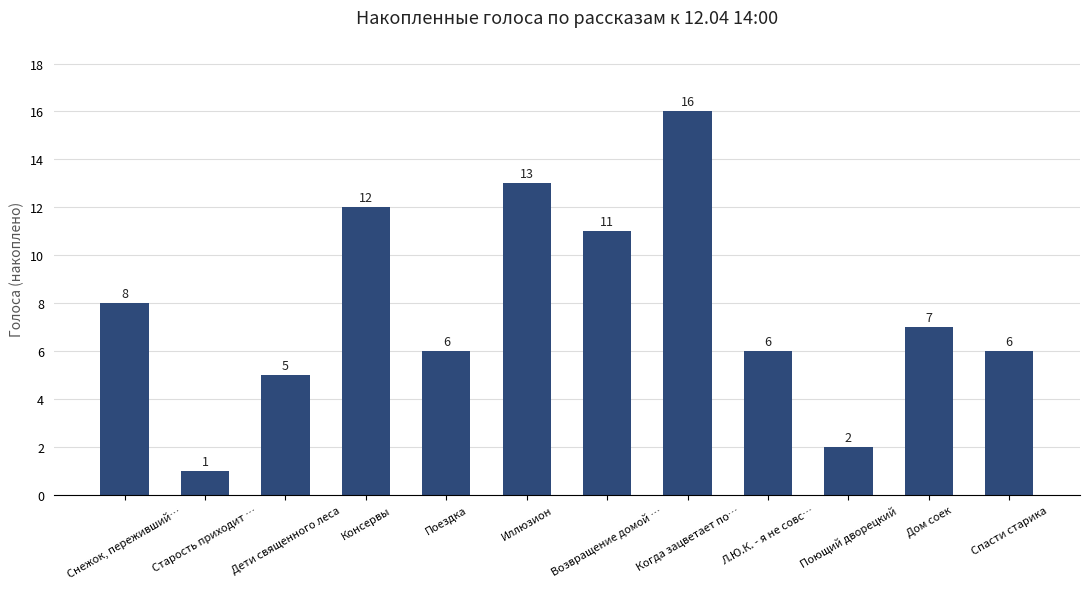

At which label is the value closest to 8?

Снежок, переживший…